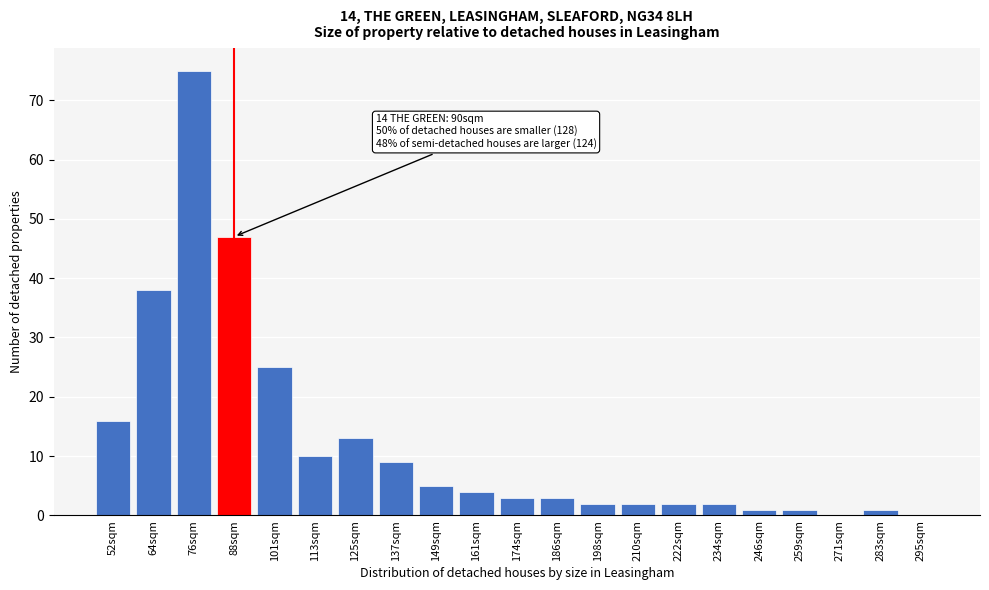

Reading left to right, what are all the values shown in this chart?

52sqm=16	64sqm=38	76sqm=75	88sqm=47	101sqm=25	113sqm=10	125sqm=13	137sqm=9	149sqm=5	161sqm=4	174sqm=3	186sqm=3	198sqm=2	210sqm=2	222sqm=2	234sqm=2	246sqm=1	259sqm=1	271sqm=0	283sqm=1	295sqm=0